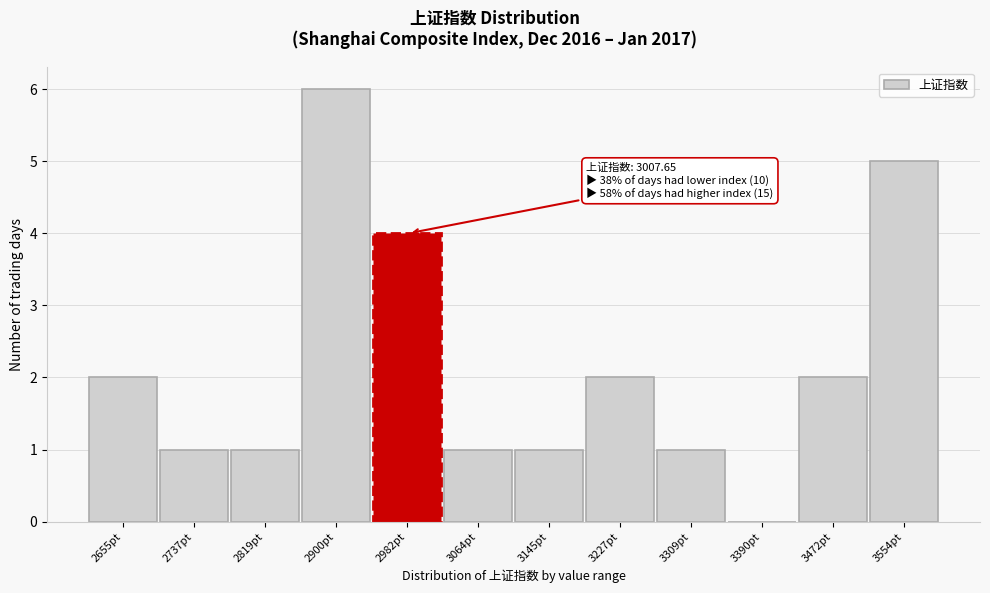

Reading right to left, what are all the values shown in this chart?

3554pt=5	3472pt=2	3390pt=0	3309pt=1	3227pt=2	3145pt=1	3064pt=1	2982pt=4	2900pt=6	2819pt=1	2737pt=1	2655pt=2